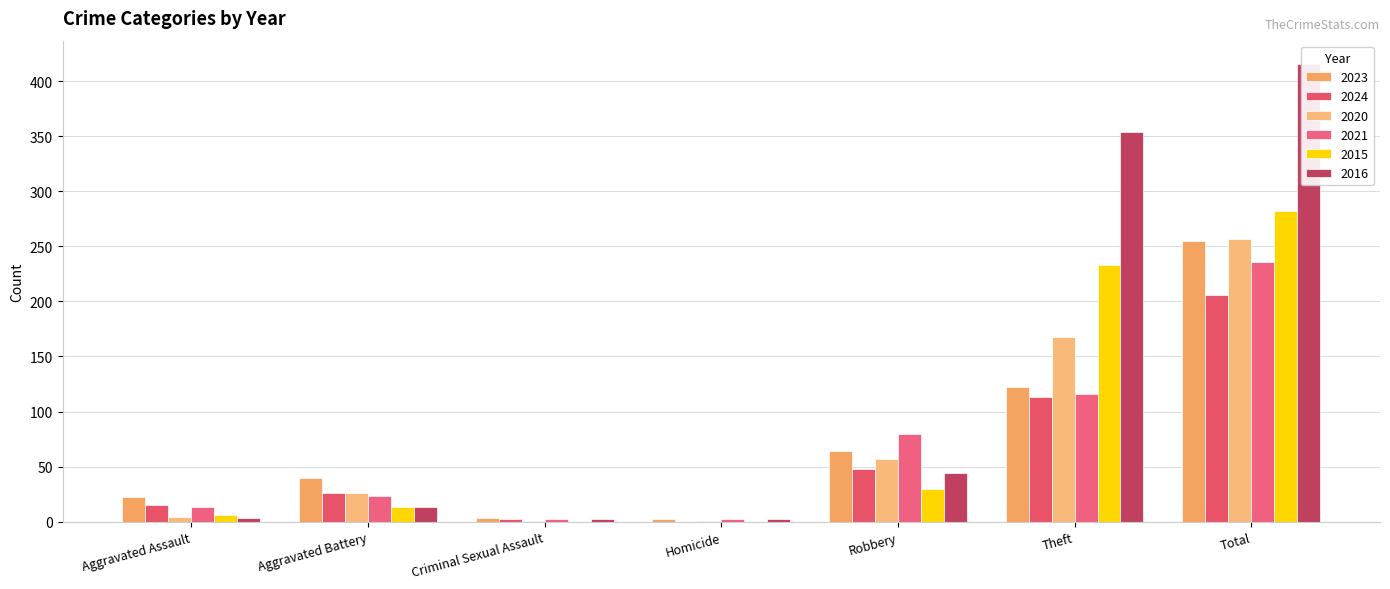

What is the label of the 4th bar from the left?

Homicide